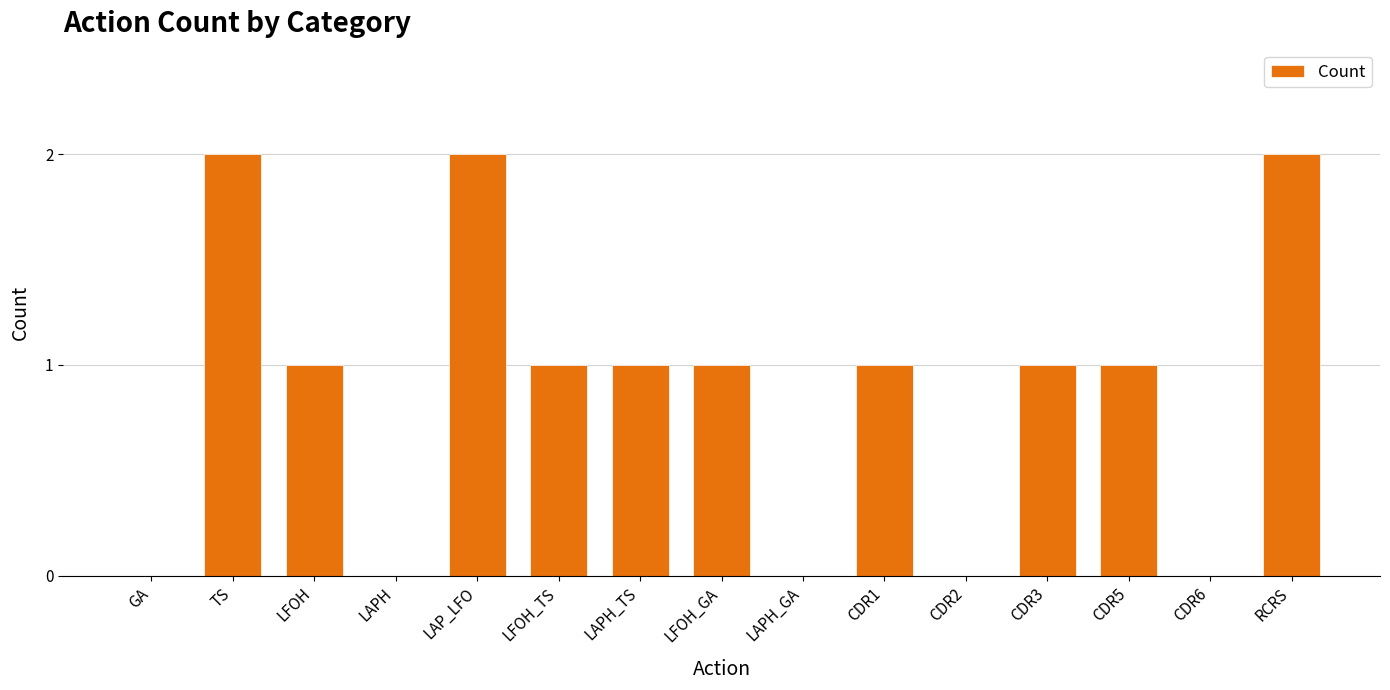

What is the sum of all values?

13